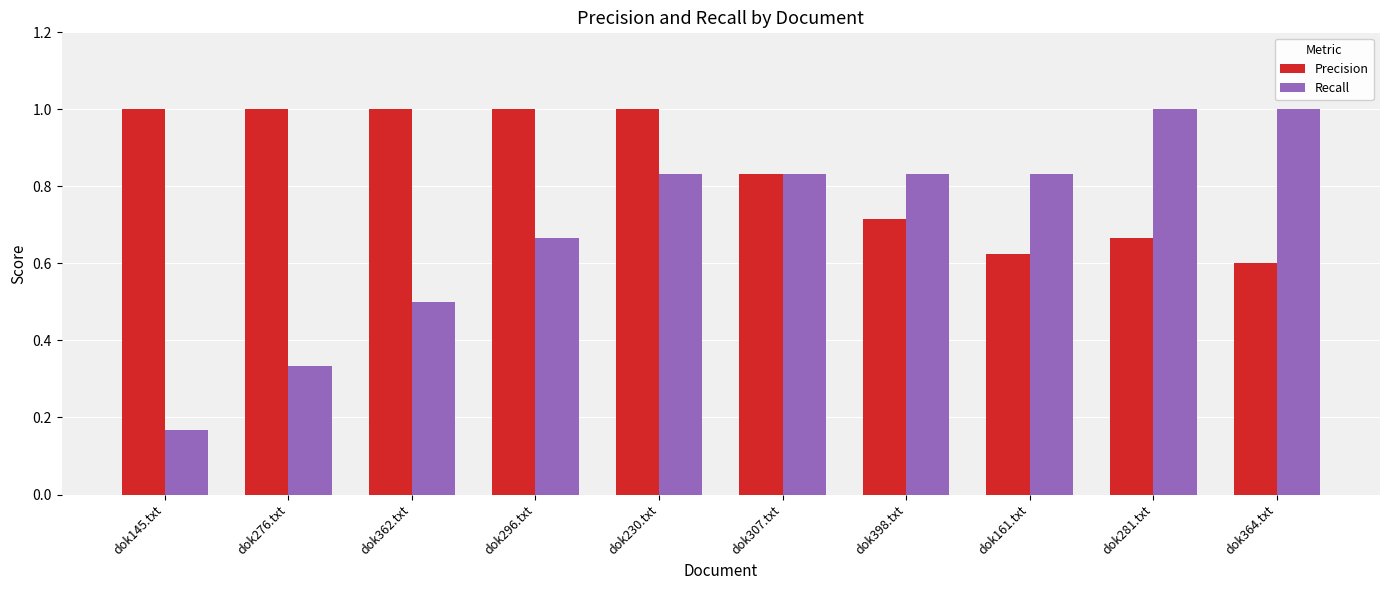

How many bars are there in each group?

2